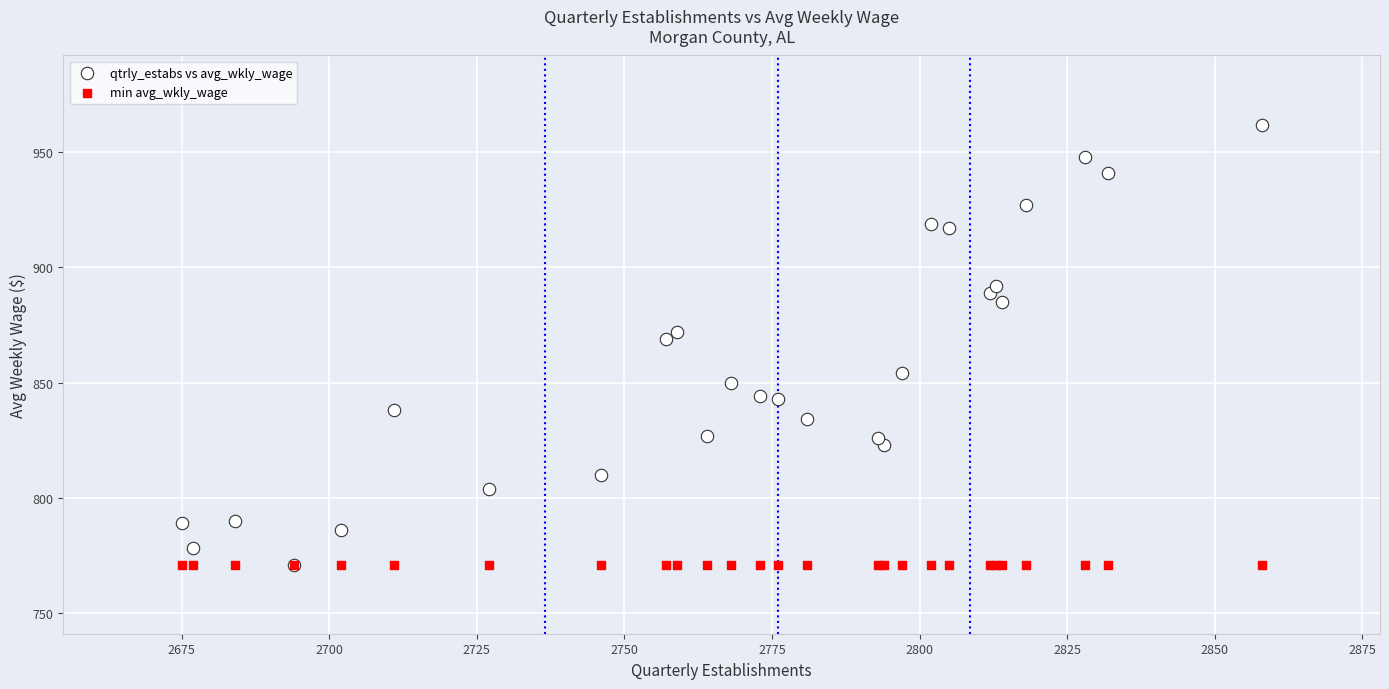

Which series reaches the maximum Y coordinate?

qtrly_estabs vs avg_wkly_wage